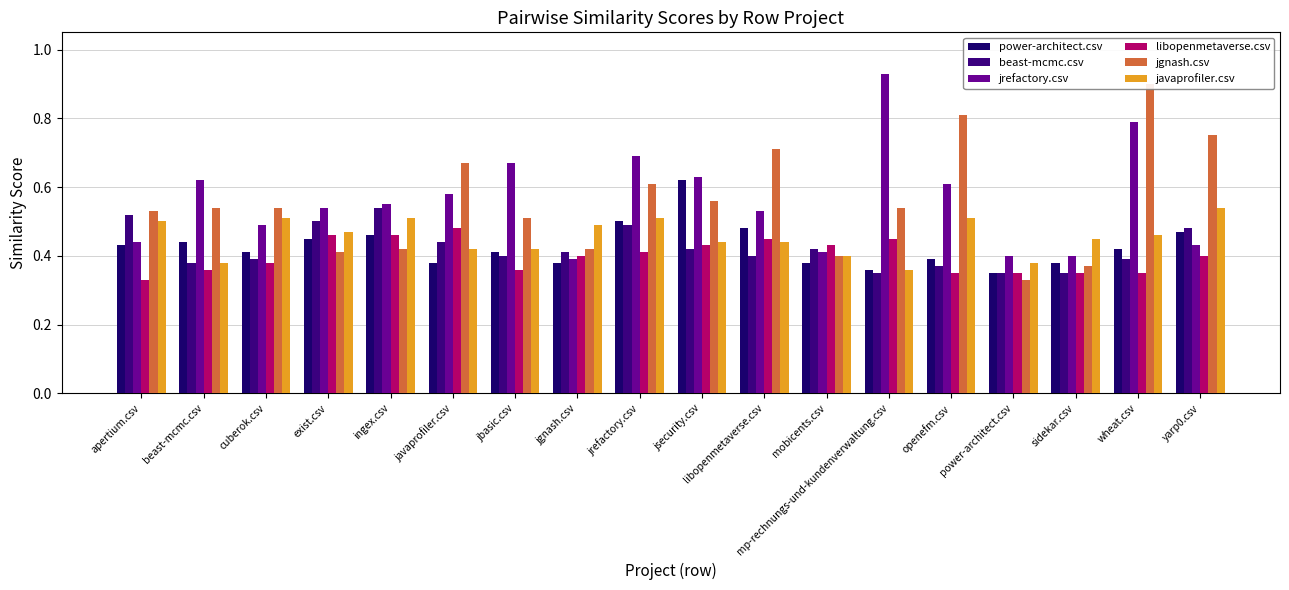

List the labels in order of jgnash.csv value, largest first.

wheat.csv, openefm.csv, yarp0.csv, libopenmetaverse.csv, javaprofiler.csv, jrefactory.csv, jsecurity.csv, beast-mcmc.csv, cuberok.csv, mp-rechnungs-und-kundenverwaltung.csv, apertium.csv, jbasic.csv, ingex.csv, jgnash.csv, exist.csv, mobicents.csv, sidekar.csv, power-architect.csv